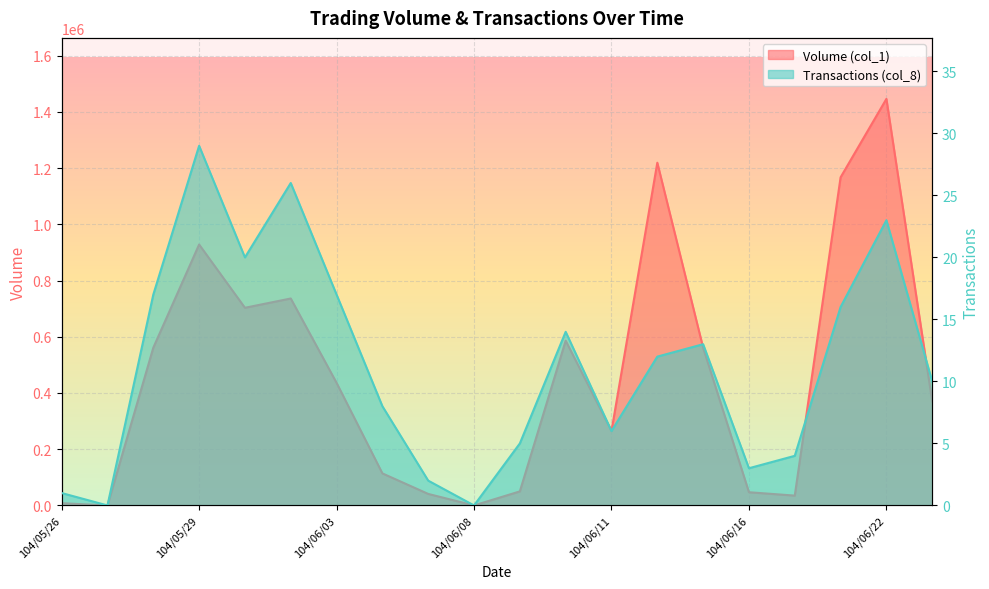

What is the difference between the Transactions (col_8) values at 104/06/22 and 104/06/18?

7